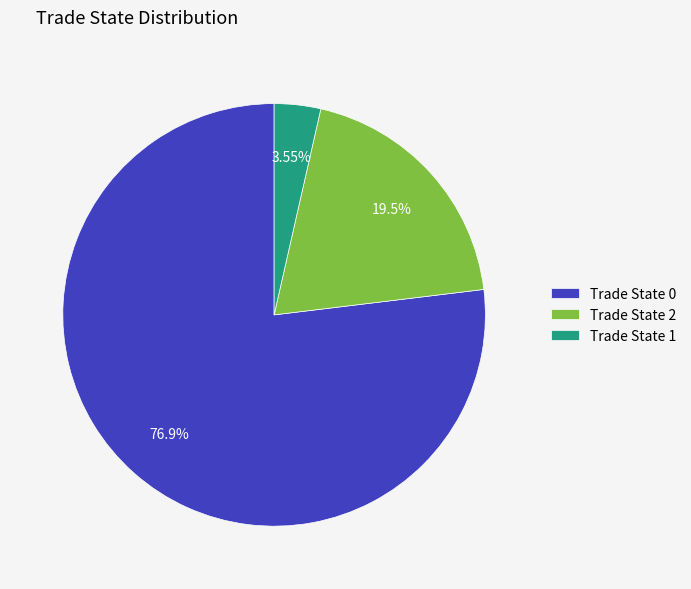

Is the sum of Trade State 0 and Trade State 1 greater than half?

Yes